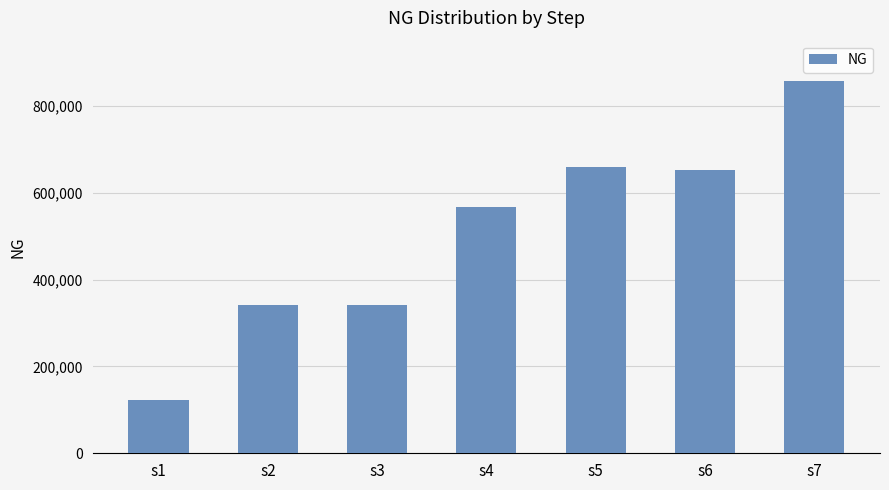

Count the number of categories in the chart.

7